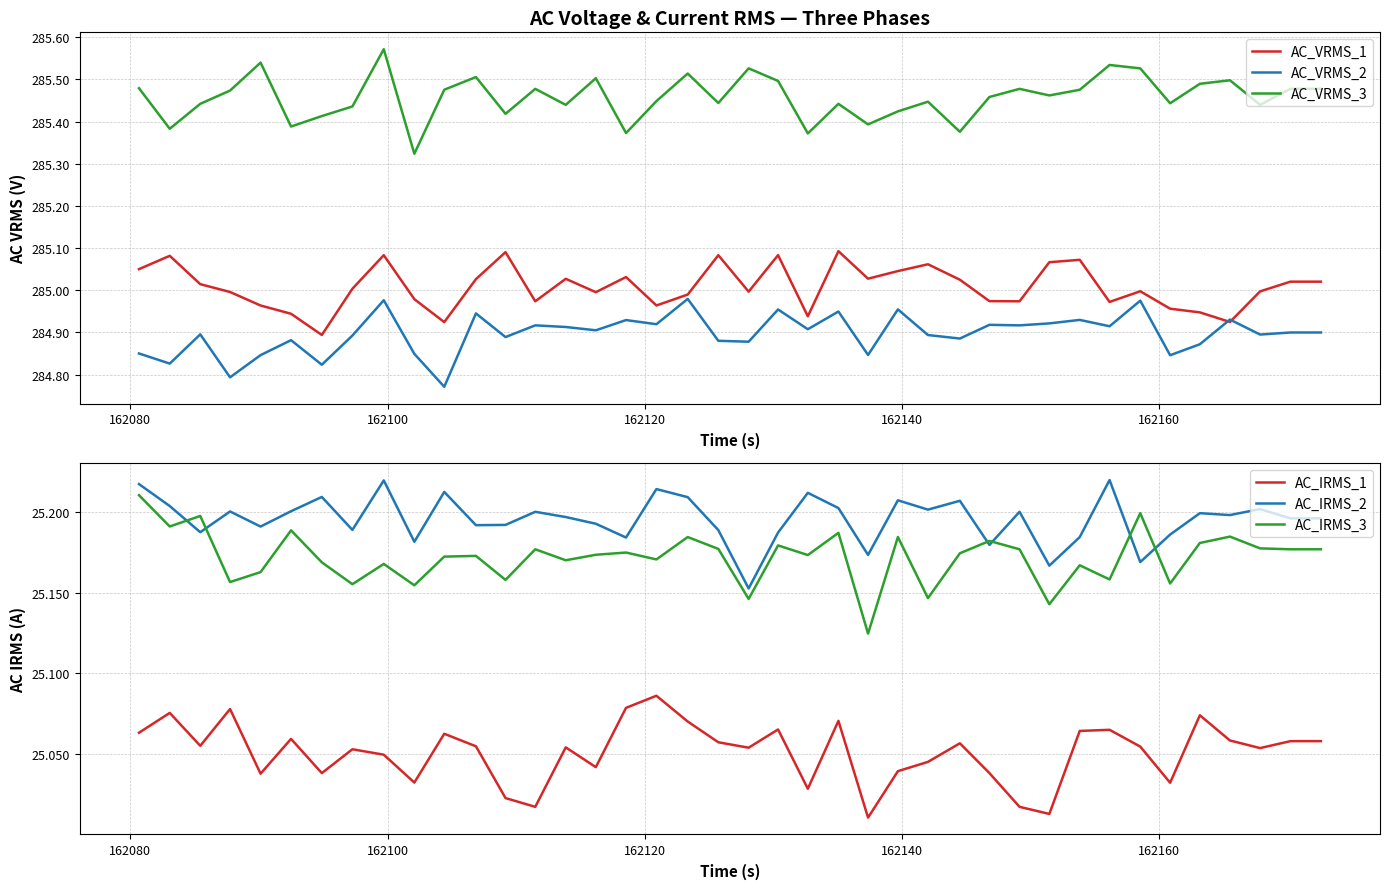

List the series in order of their peak value, lowest first.

AC_IRMS_1, AC_IRMS_3, AC_IRMS_2, AC_VRMS_2, AC_VRMS_1, AC_VRMS_3